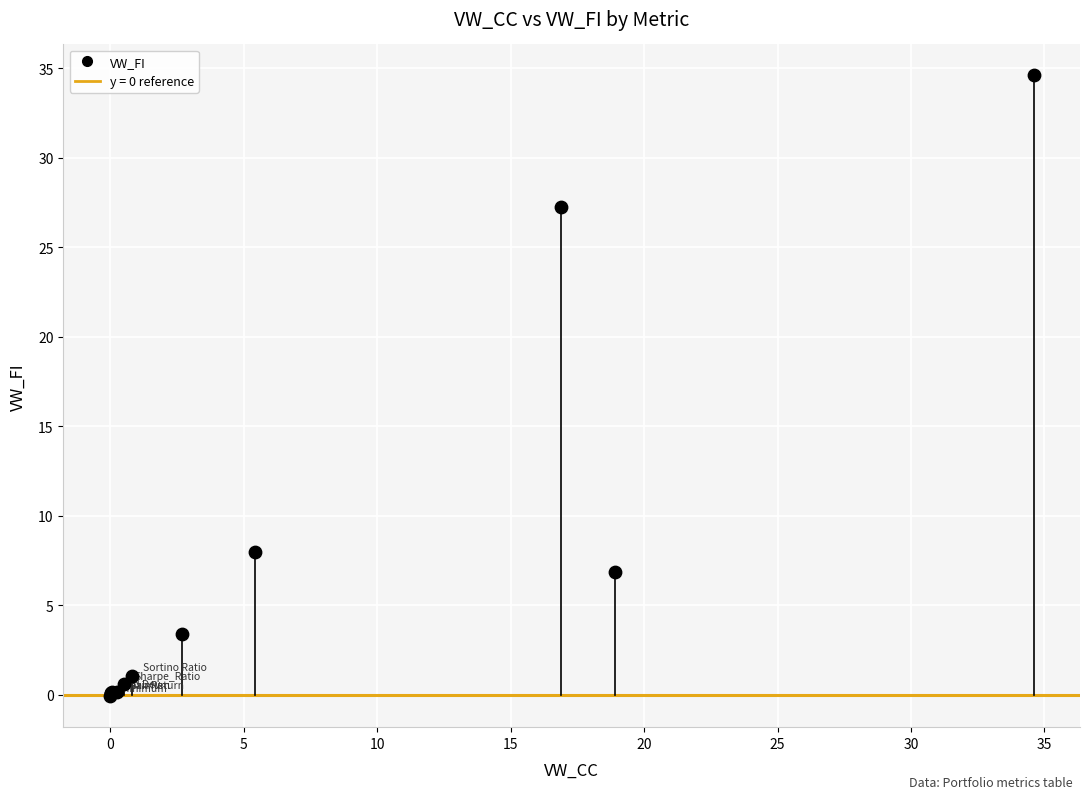

What Y value in the scatter plot is closest to 17?

8.0